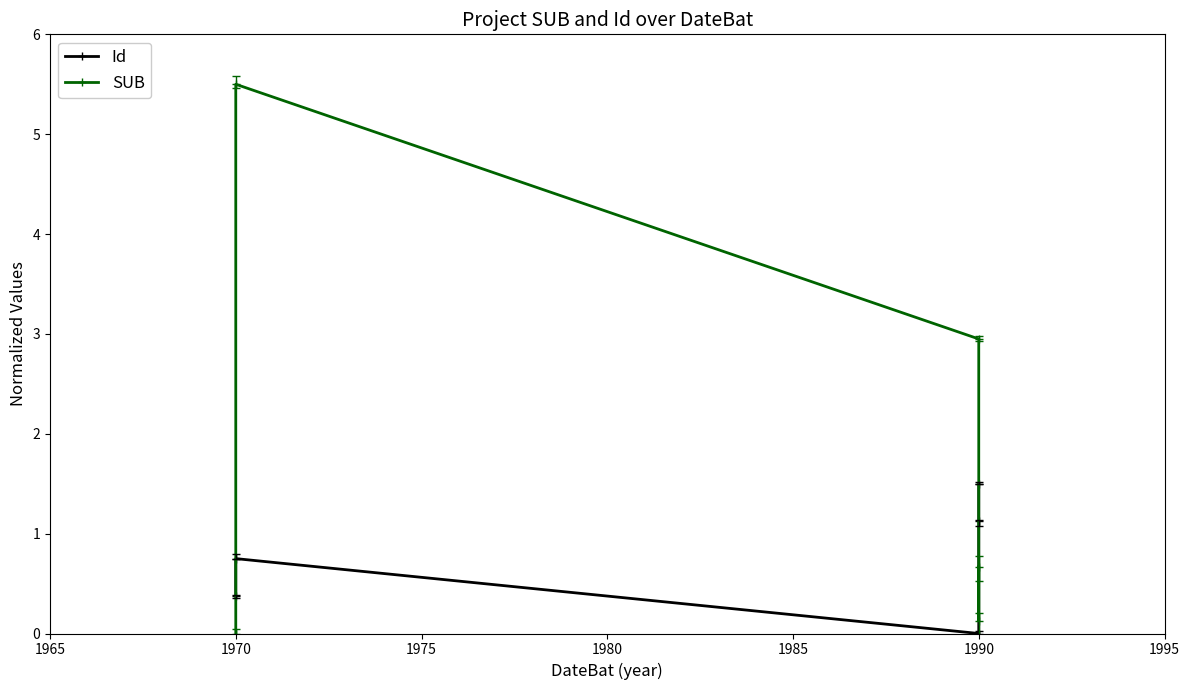

Is this an area chart (filled region under the line)?

No